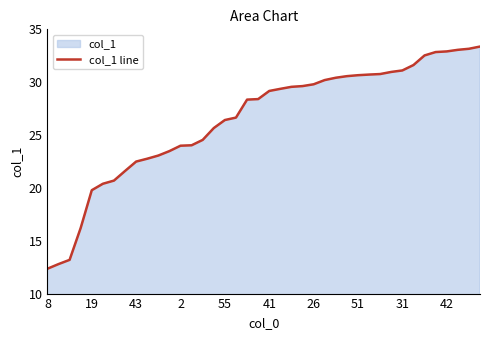

What is the difference between the maximum and minimum values?

21.0